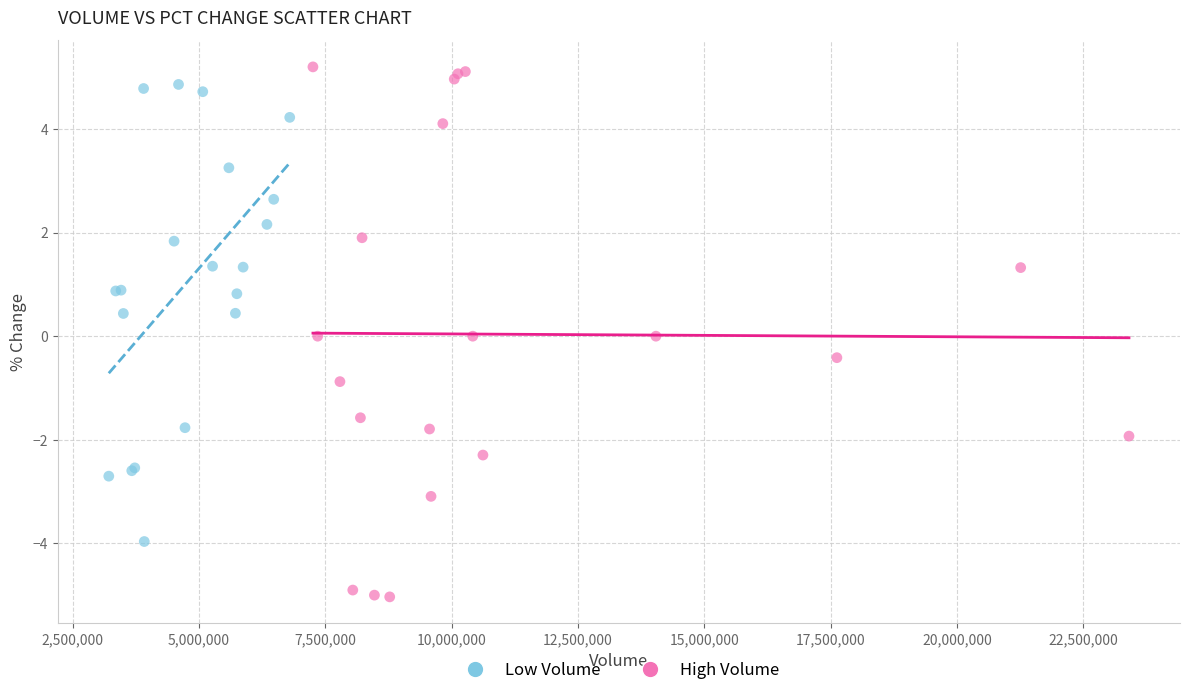

Which series reaches the minimum Y coordinate?

High Volume